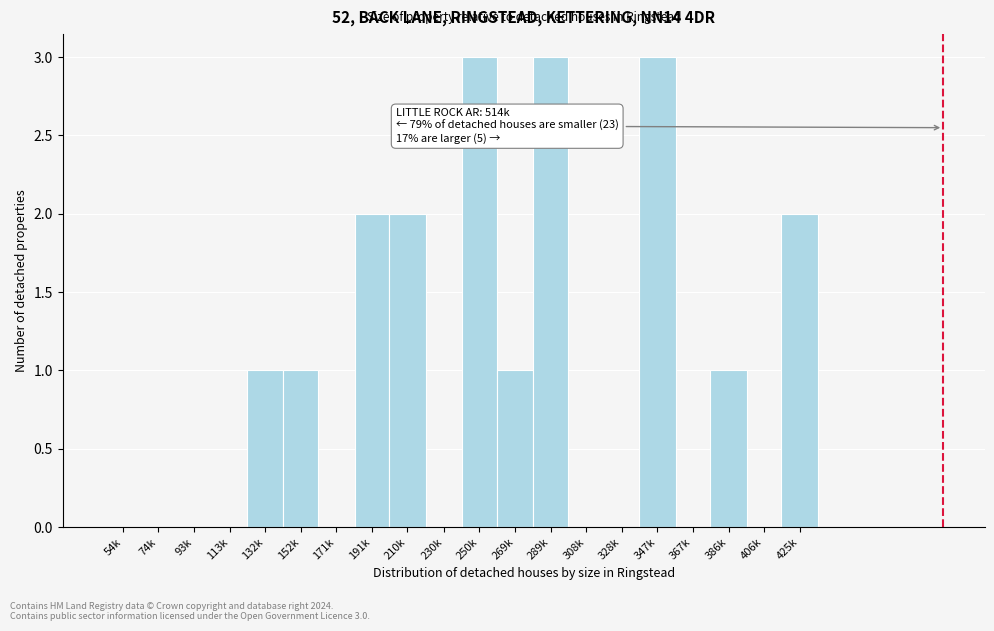

Reading left to right, transcribe all the data shown in this chart.

54k=0	74k=0	93k=0	113k=0	132k=1	152k=1	171k=0	191k=2	210k=2	230k=0	250k=3	269k=1	289k=3	308k=0	328k=0	347k=3	367k=0	386k=1	406k=0	425k=2